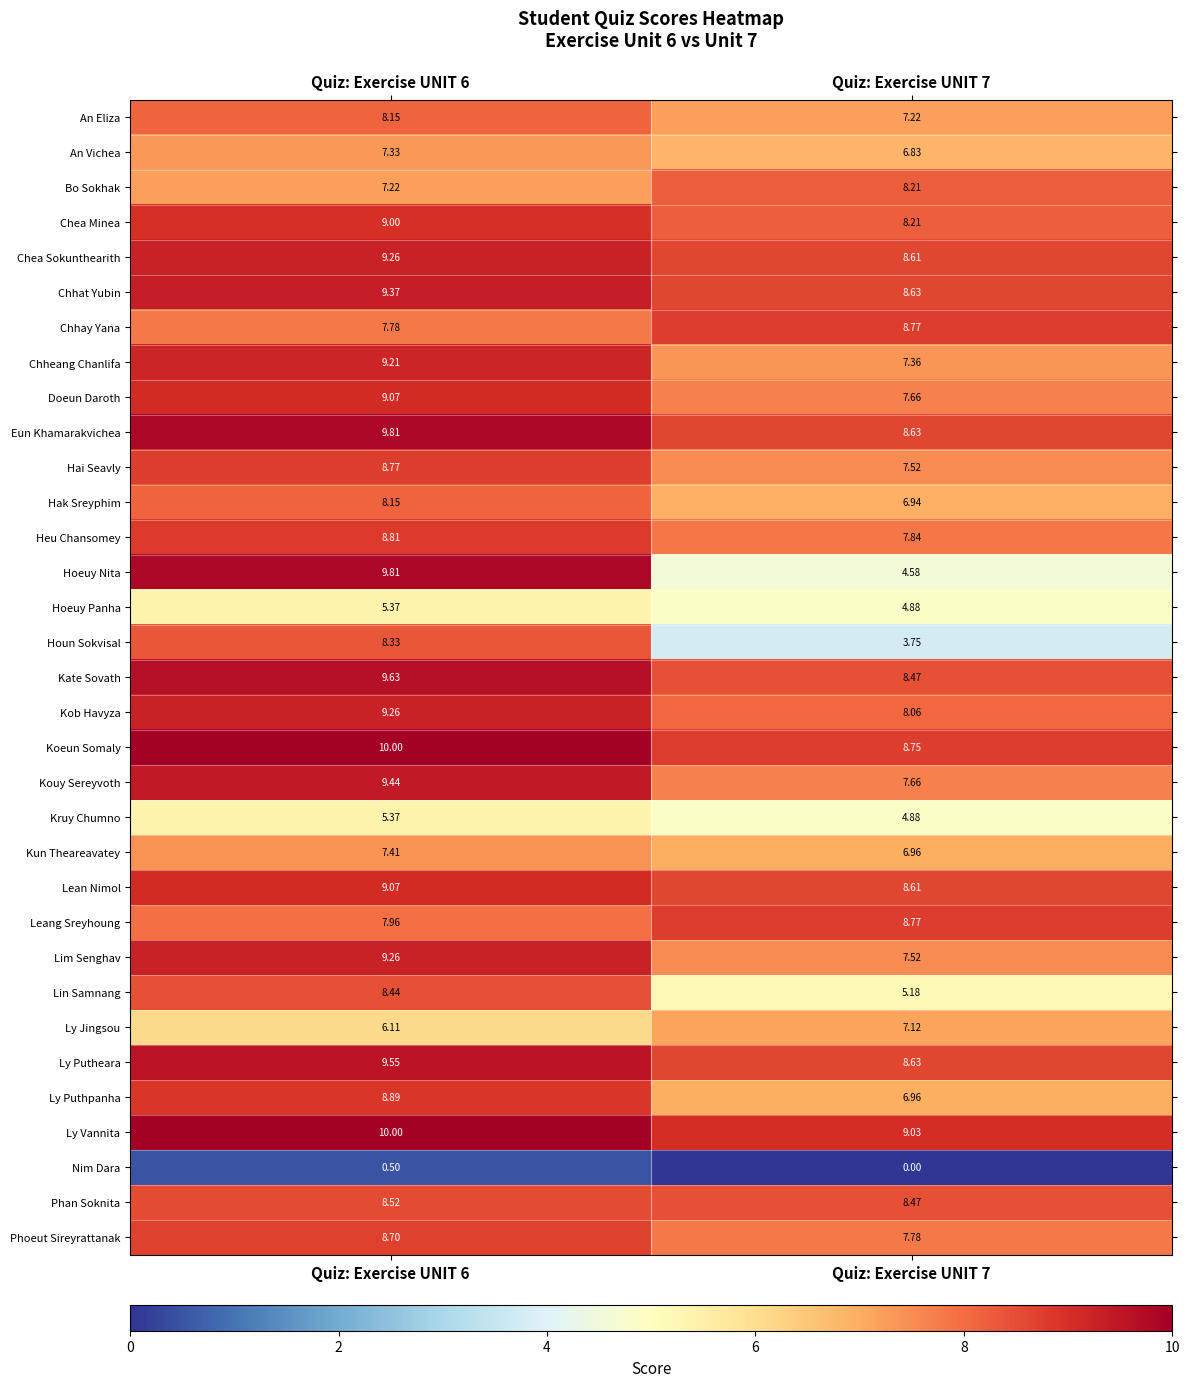

Which series has the largest range (max minus min)?

Hoeuy Nita